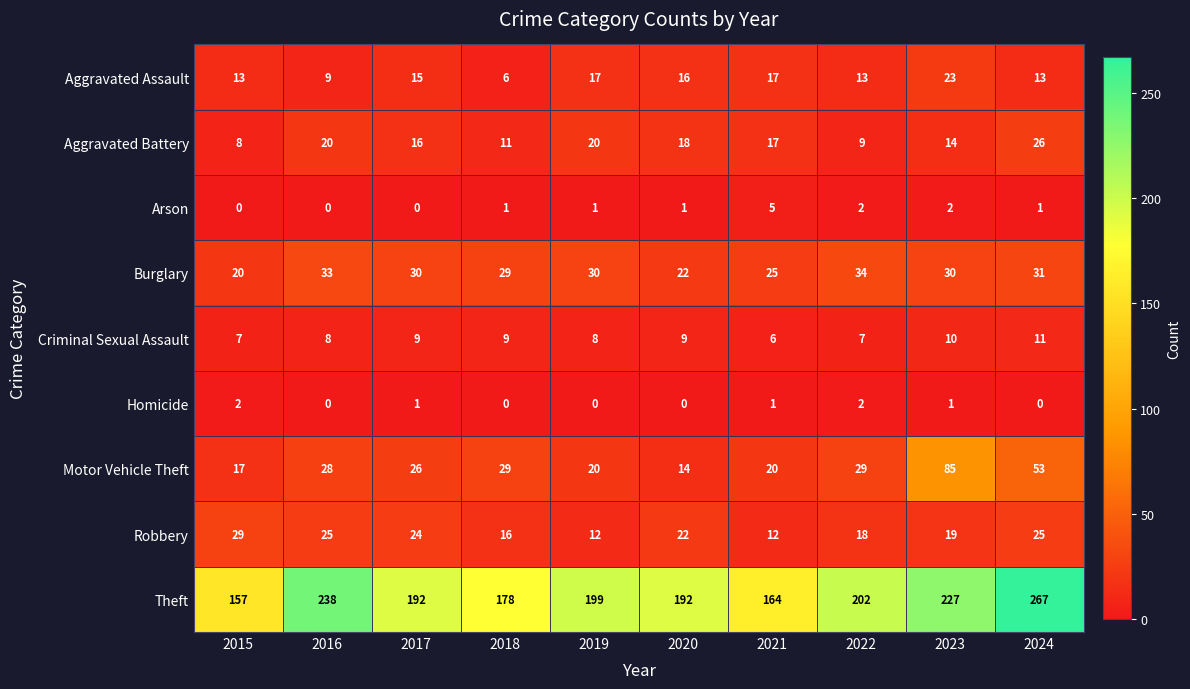

At how many categories does at least one series exceed 38?

10